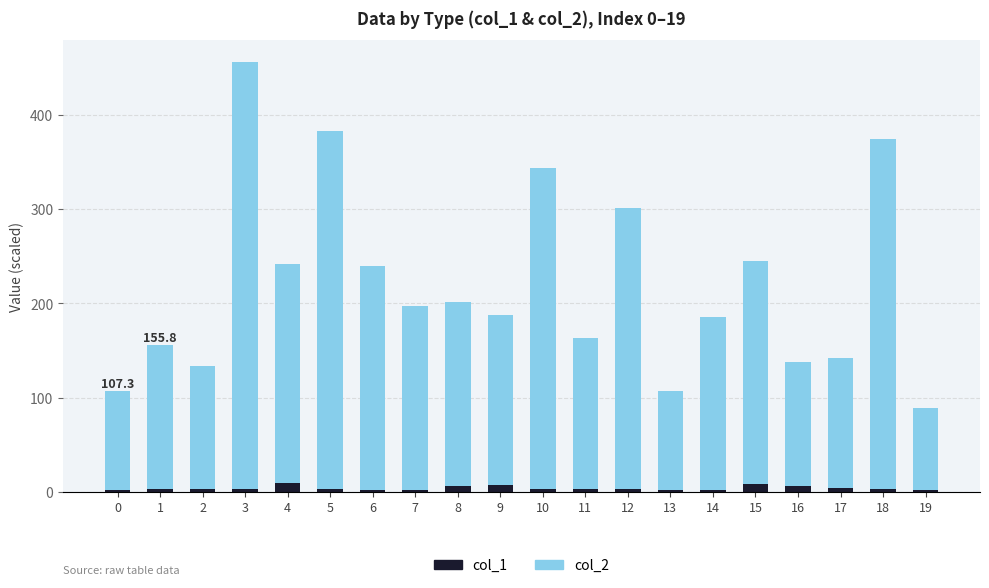

True or false: col_1 has a value of 1.8 at 19.

True